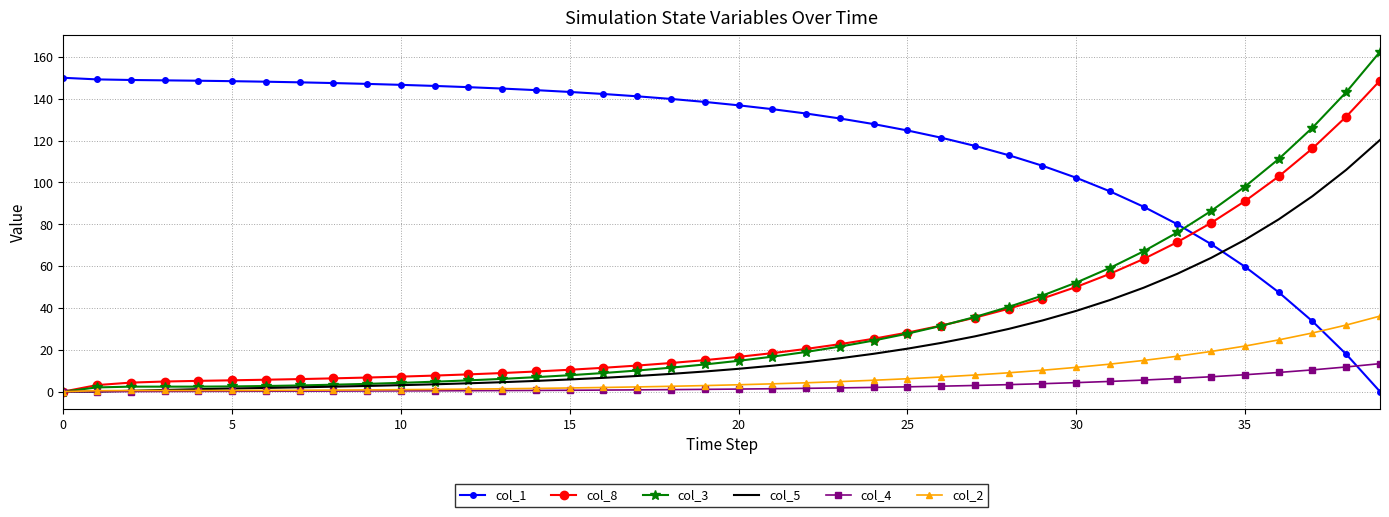

Which series has the largest total across all categories?

col_1